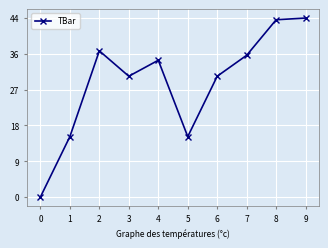

What is the difference between the maximum and minimum values?

44.4